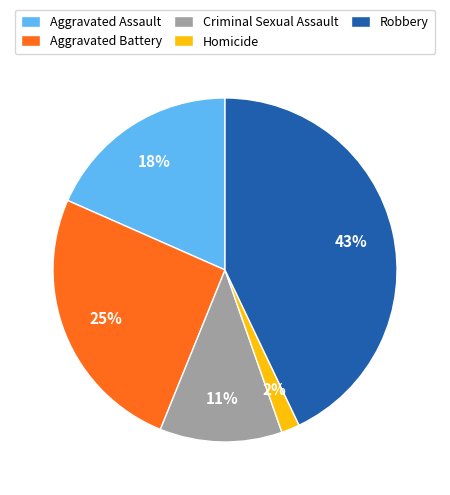

Rank the categories by value from highest to lowest.

Robbery, Aggravated Battery, Aggravated Assault, Criminal Sexual Assault, Homicide